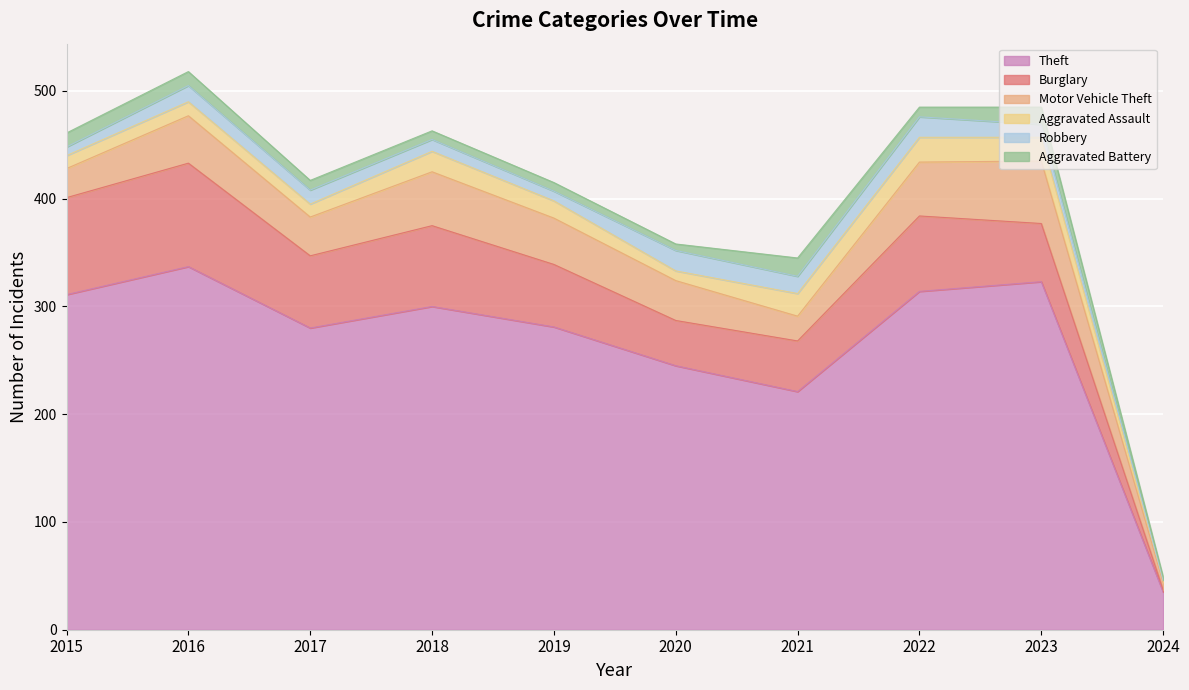

What are all the series names shown in the legend?

Theft, Burglary, Motor Vehicle Theft, Aggravated Assault, Robbery, Aggravated Battery